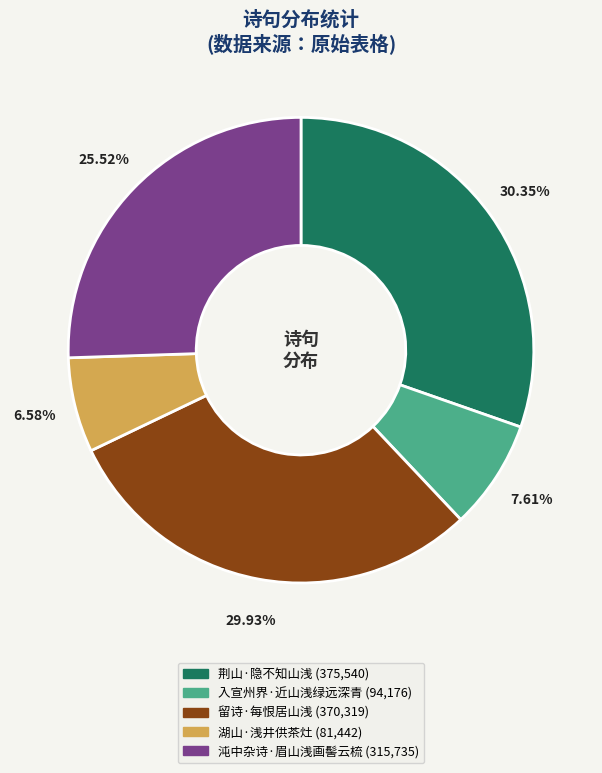

What percentage is NOT represented by 留诗·每恨居山浅?

70.1%